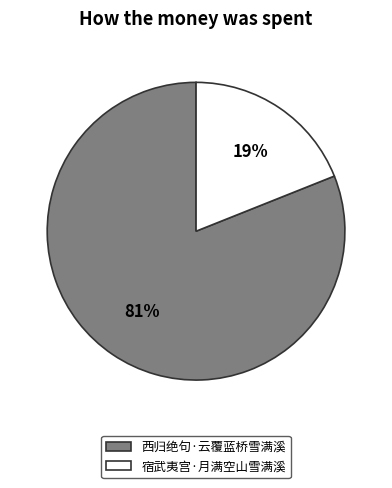

Which category has the biggest portion of the pie?

西归绝句·云覆蓝桥雪满溪